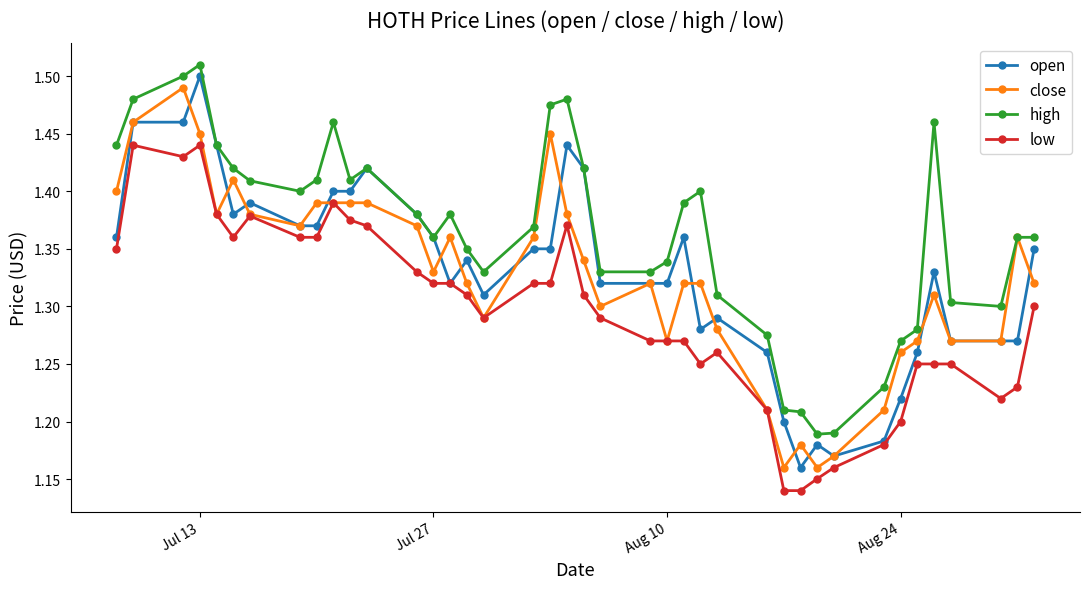

Which series has the largest total across all categories?

high